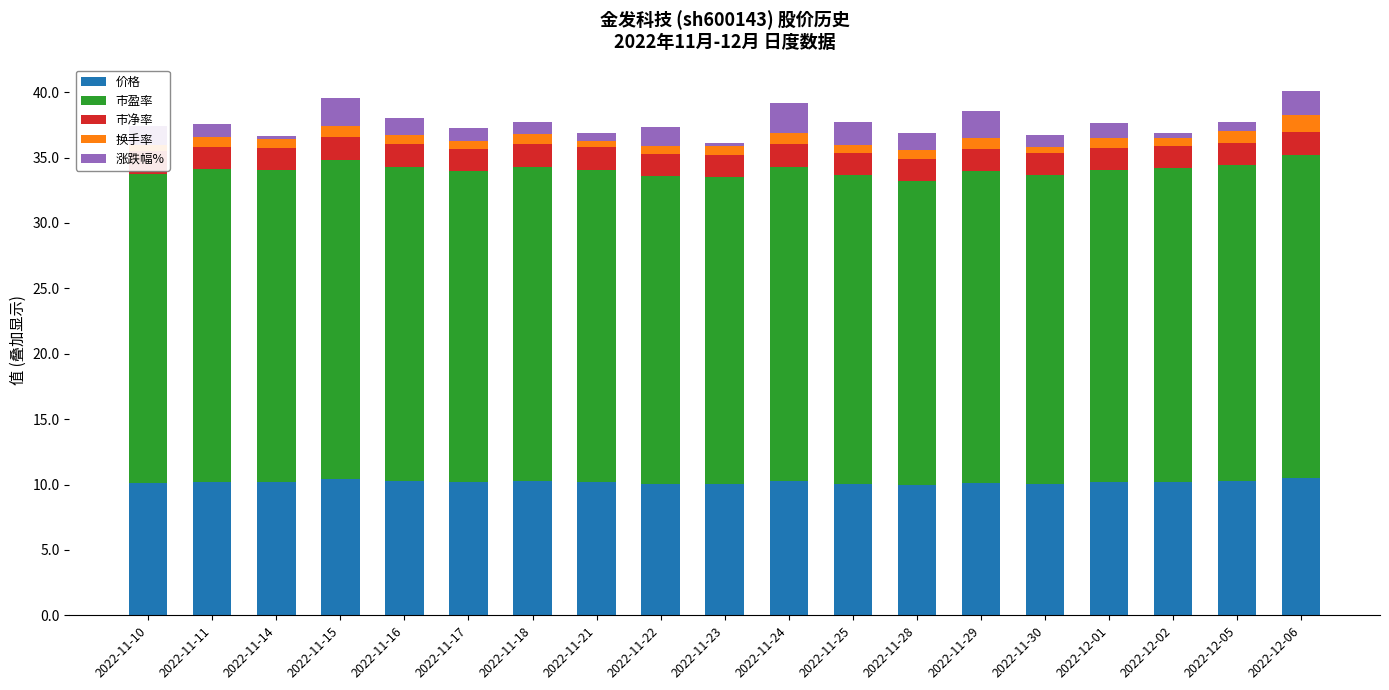

The value of 价格 at 2022-12-02 is 15.4. True or false?

False